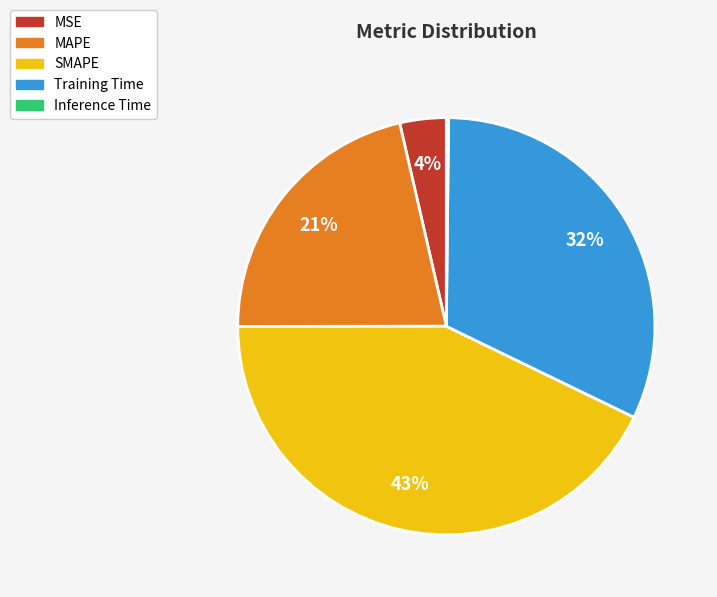

To the nearest percent, what portion does SMAPE represent?

43%